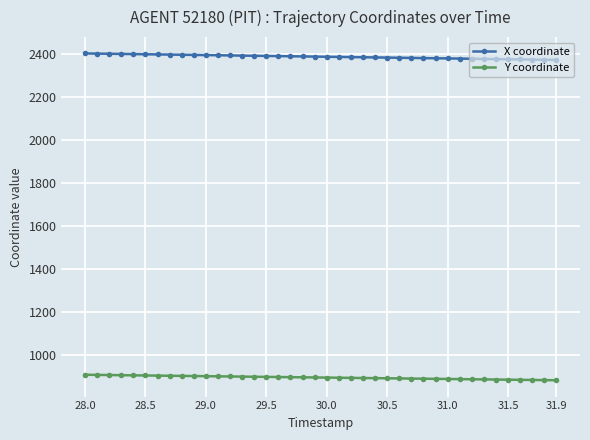

What is the lowest value of the Y coordinate series?

884.6